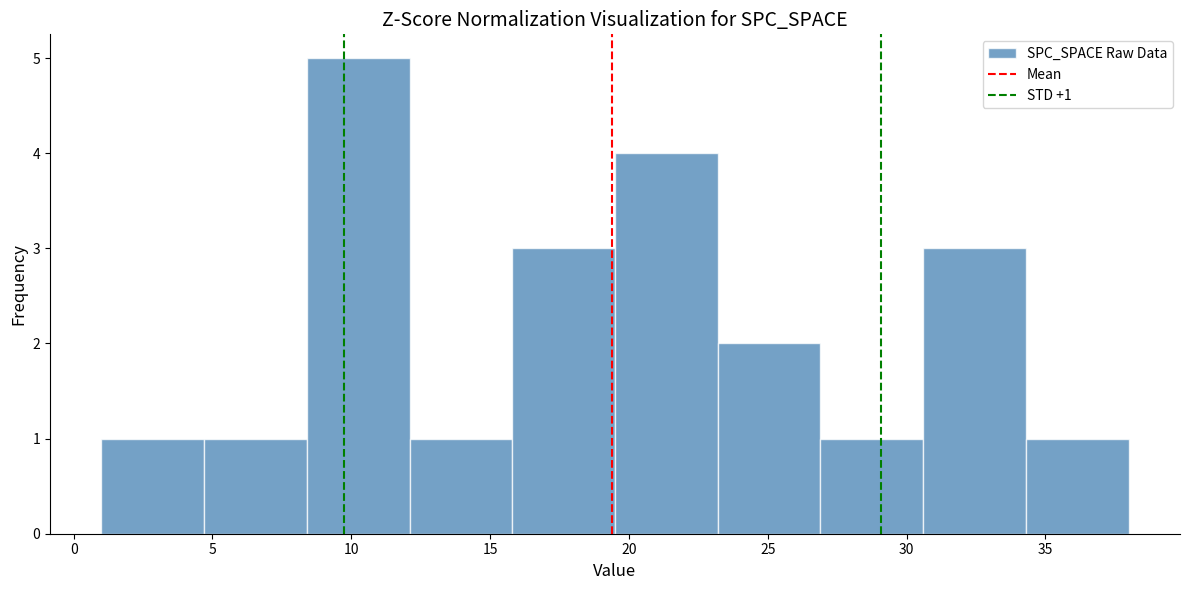

Over which range of the x-axis is the bar tallest?

8.4 to 12.1